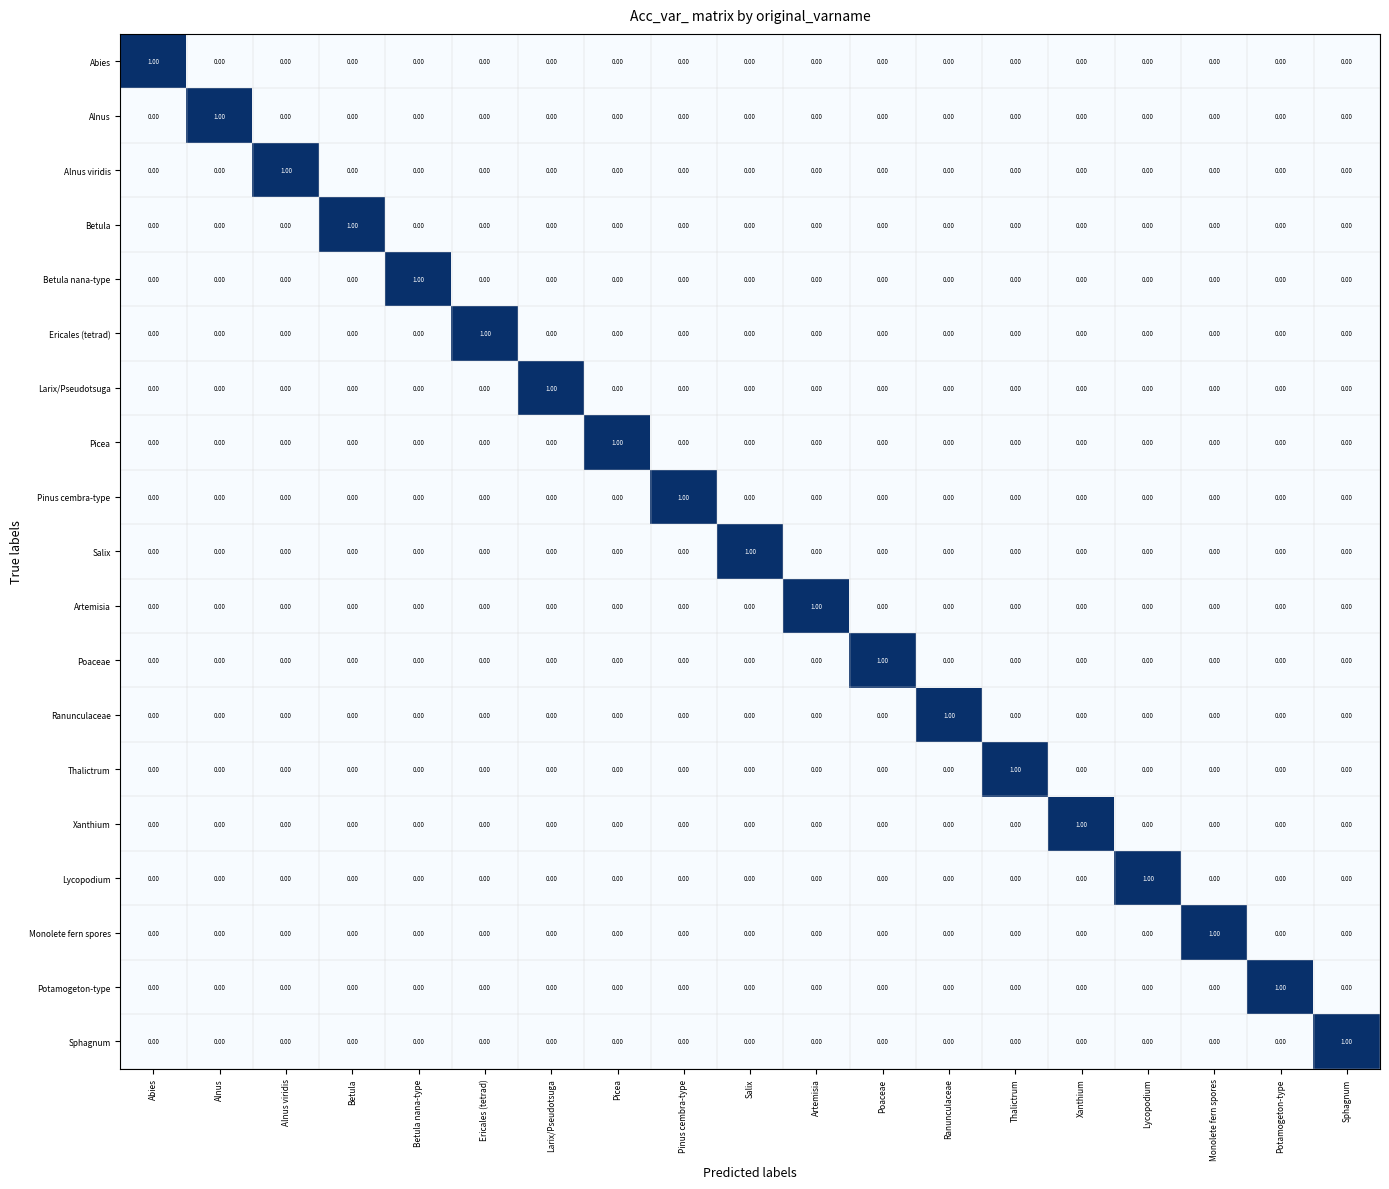

Count the number of data series in this chart.

19